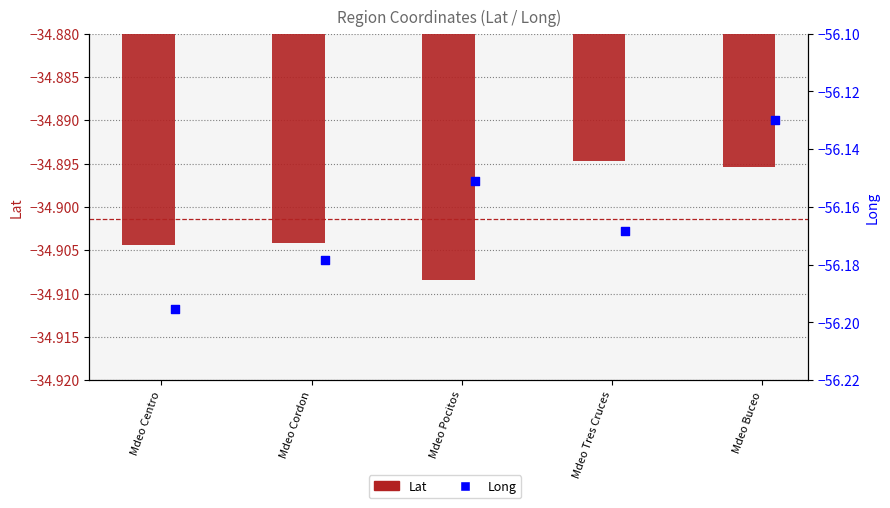

What is the total value across all series at Mdeo Pocitos?

-91.1